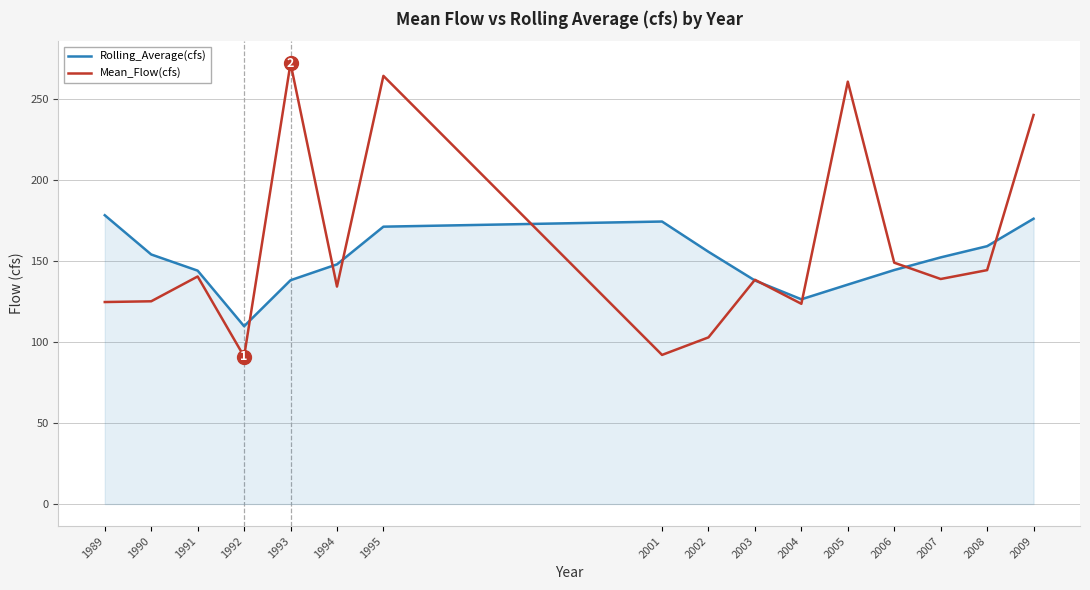

What value does the Rolling_Average(cfs) series have at 2008?

159.3